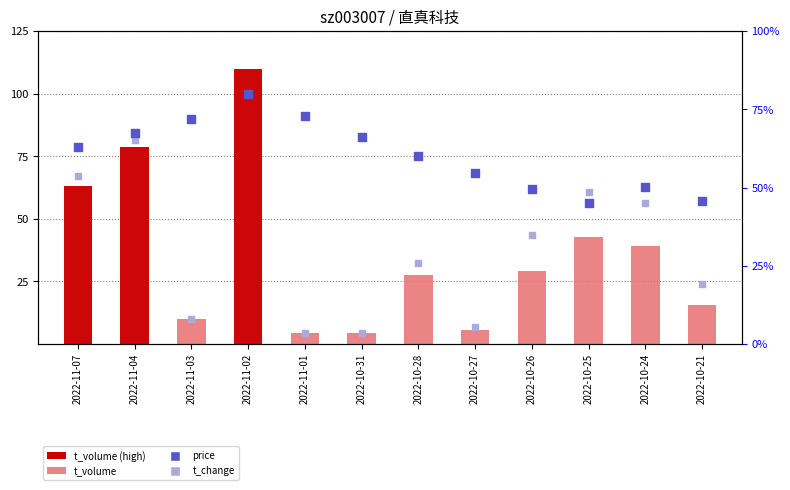

Which series has the largest Y range (max minus min)?

t_volume